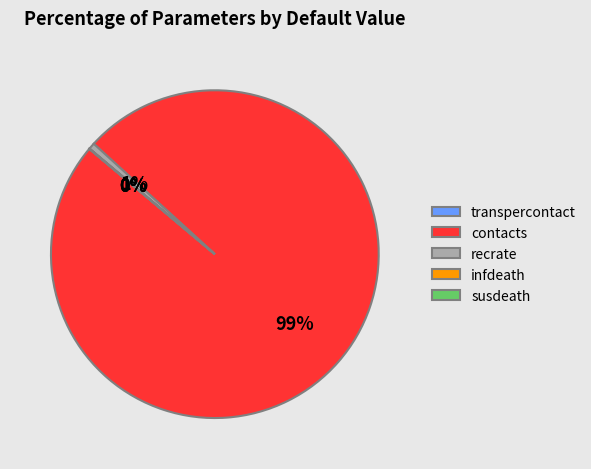

Does any single category account for the majority?

Yes